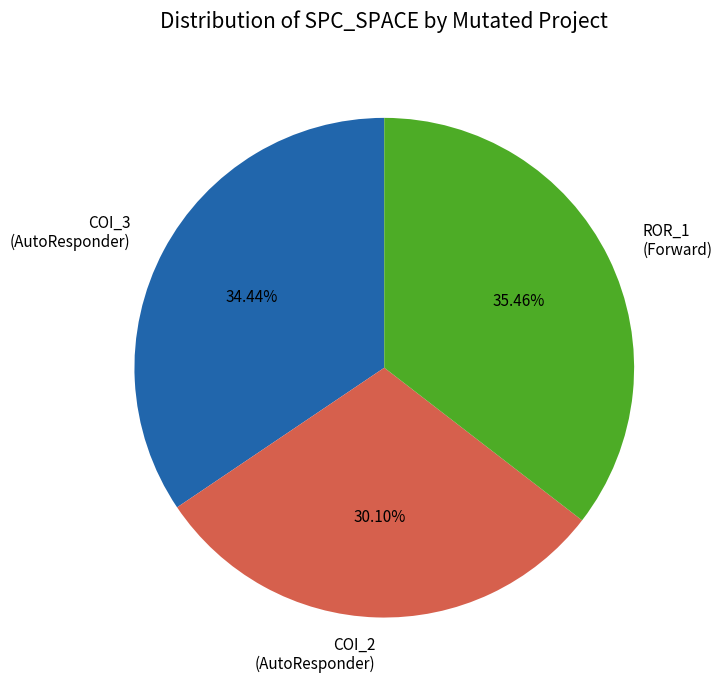

What is the ratio of the value at COI_2 (AutoResponder) to the value at COI_3 (AutoResponder)?

0.9